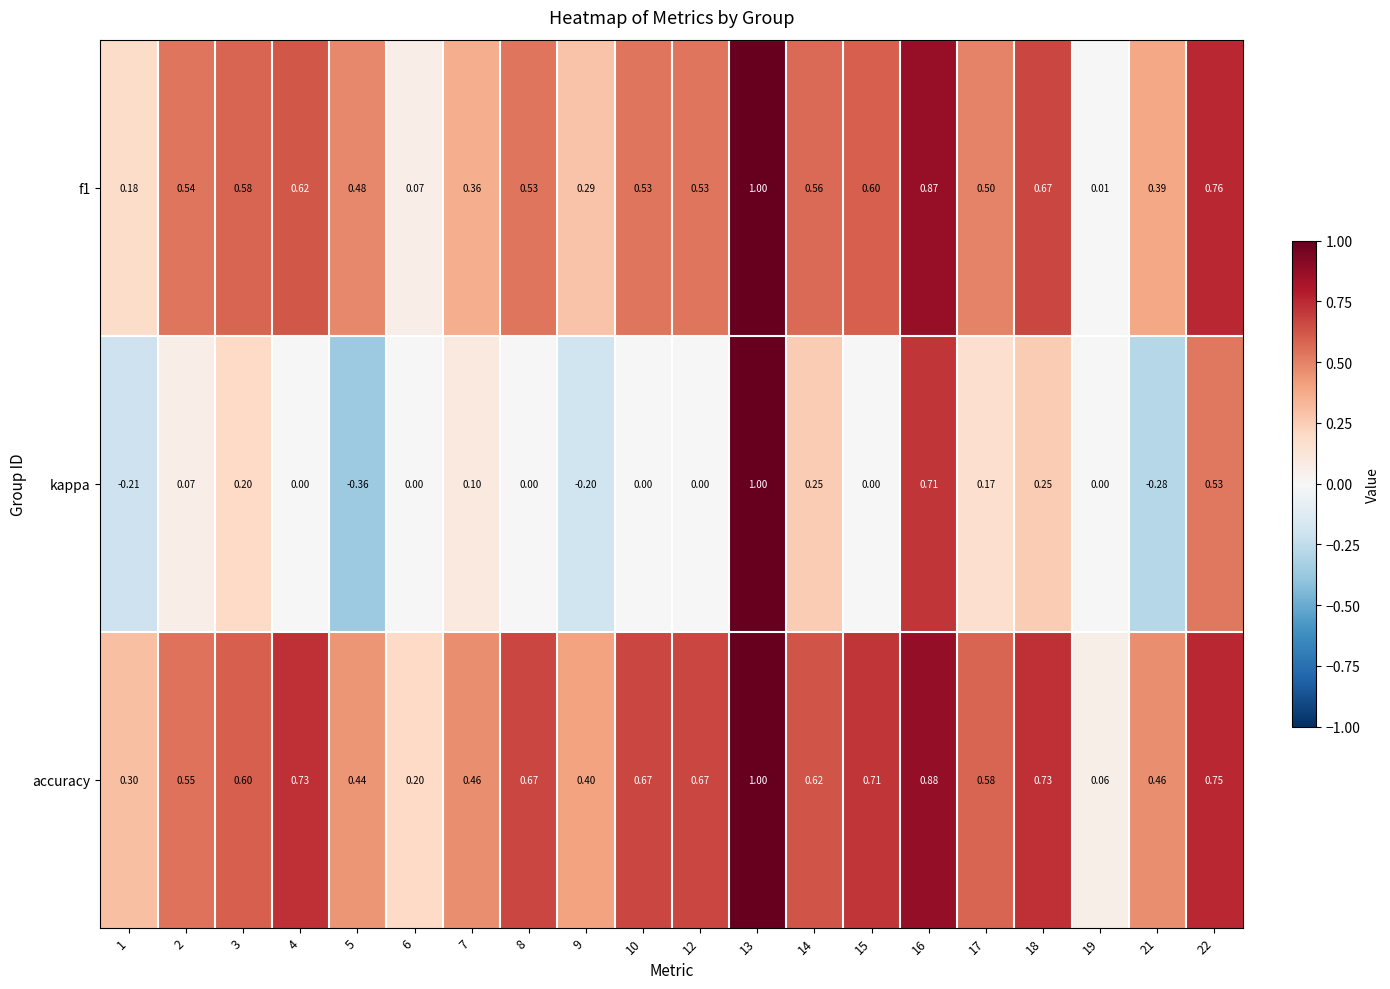

Is the value of kappa at 7 greater than the value of accuracy at 9?

No